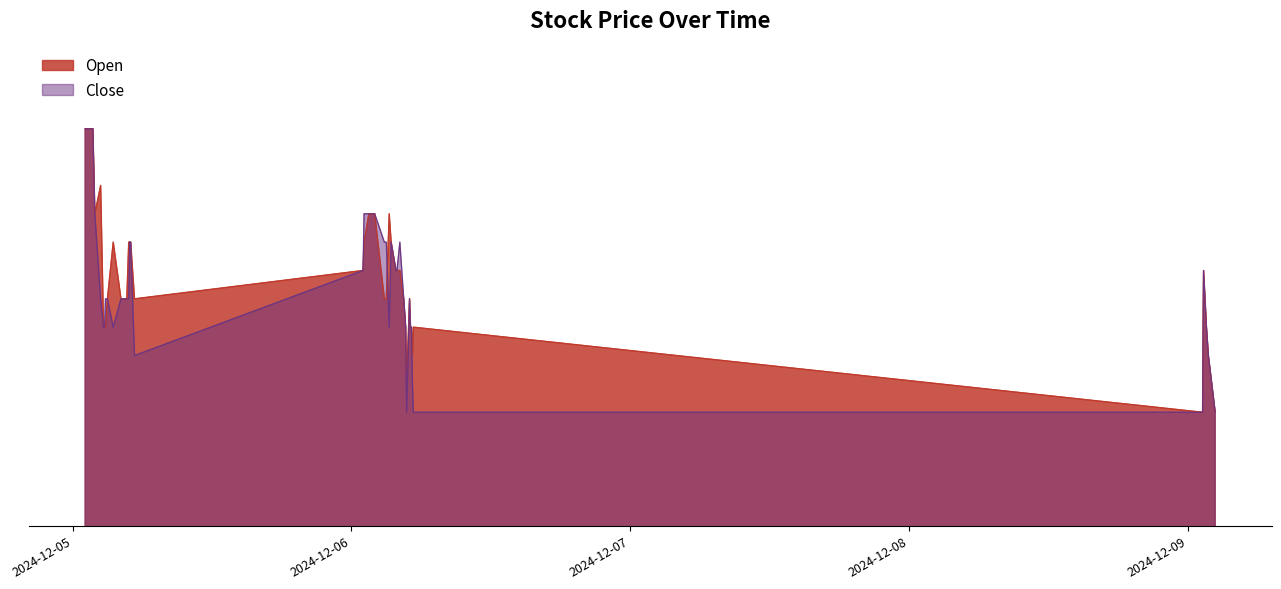

Reading left to right, what are all the values shown in this chart?

Open: 55.2	55.2	55.2	54.9	55.0	54.5	54.5	54.5	54.6	54.8	54.6	54.6	54.8	54.8	54.8	54.6	54.7	54.8	54.9	54.9	54.6	54.6	54.9	54.8	54.7	54.7	54.7	54.6	54.5	54.3	54.6	54.5	54.5	54.4	54.5	54.2	54.7	54.5	54.4	54.2
Close: 55.2	55.2	55.2	54.9	54.6	54.5	54.5	54.6	54.6	54.5	54.6	54.6	54.6	54.8	54.8	54.4	54.7	54.9	54.9	54.9	54.8	54.8	54.5	54.8	54.7	54.7	54.8	54.6	54.5	54.2	54.6	54.5	54.5	54.3	54.2	54.2	54.7	54.5	54.4	54.2